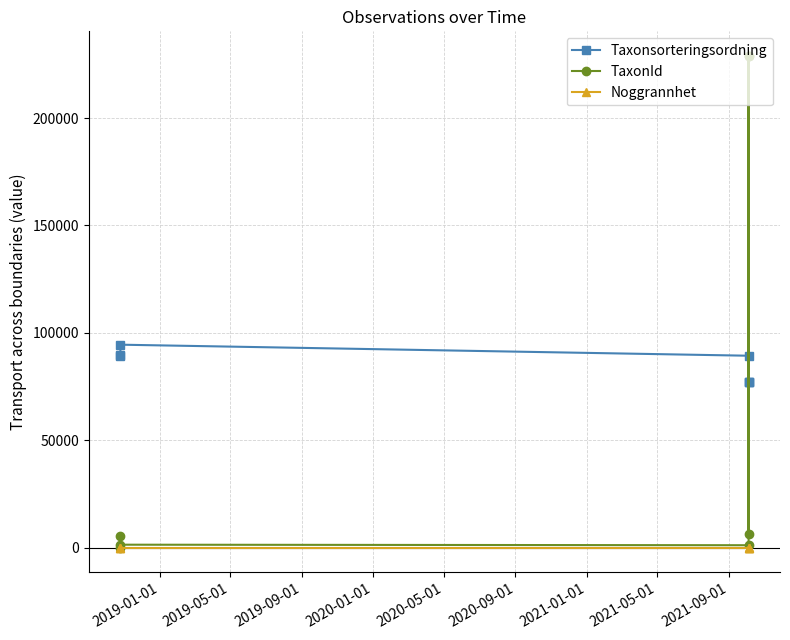

True or false: Noggrannhet and TaxonId cross at least once.

False